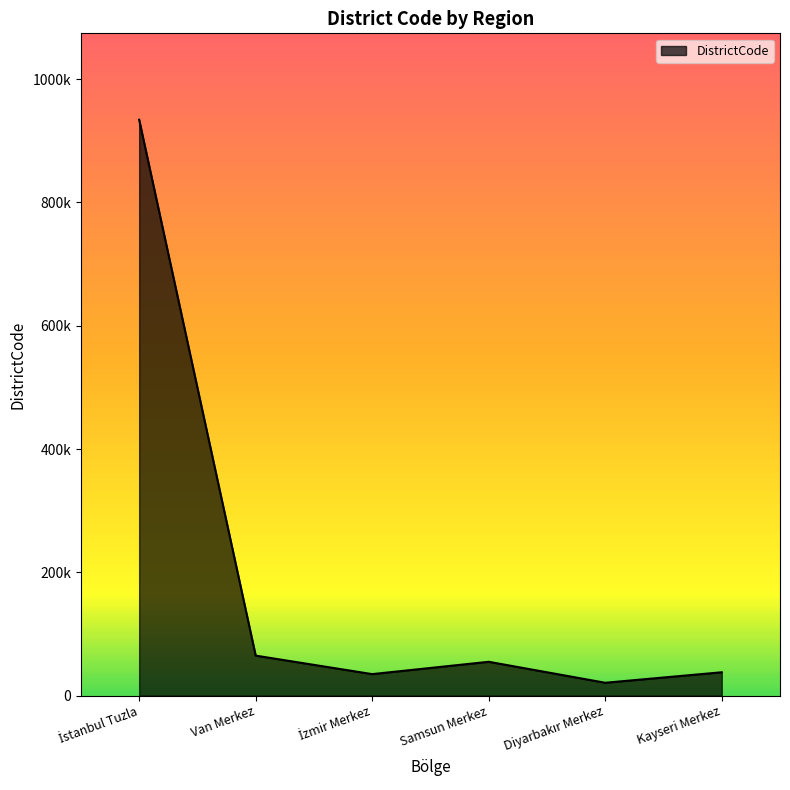

What is the smallest value displayed?

21001